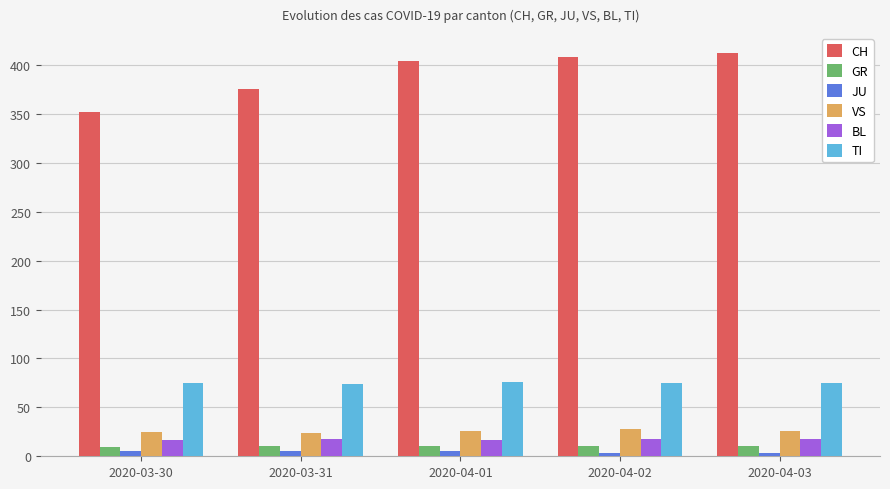

Is the value of BL at 2020-03-30 greater than the value of TI at 2020-04-02?

No